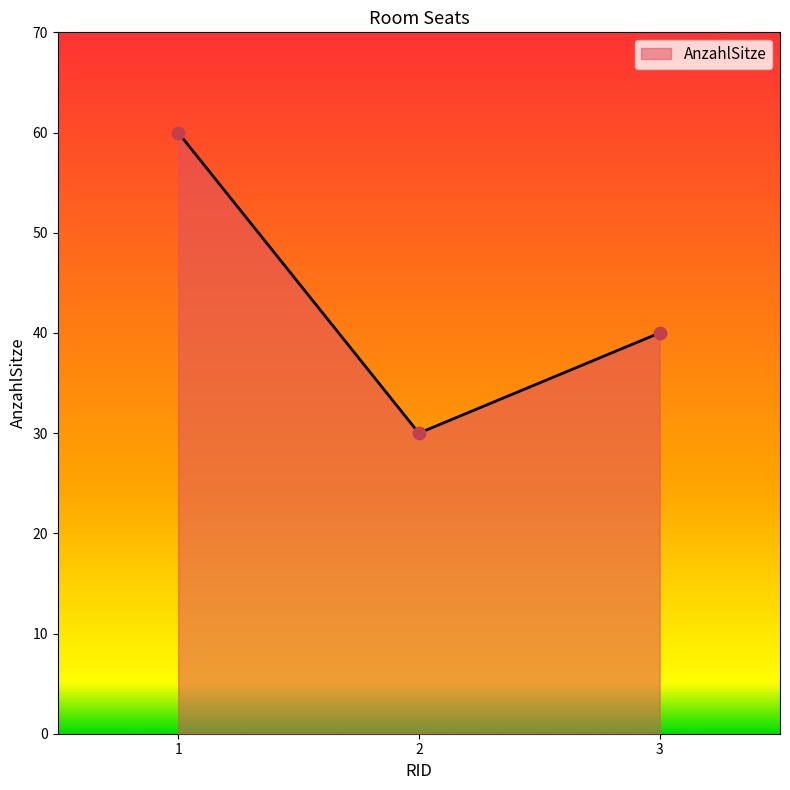

Between 2 and 1, which is larger?

1